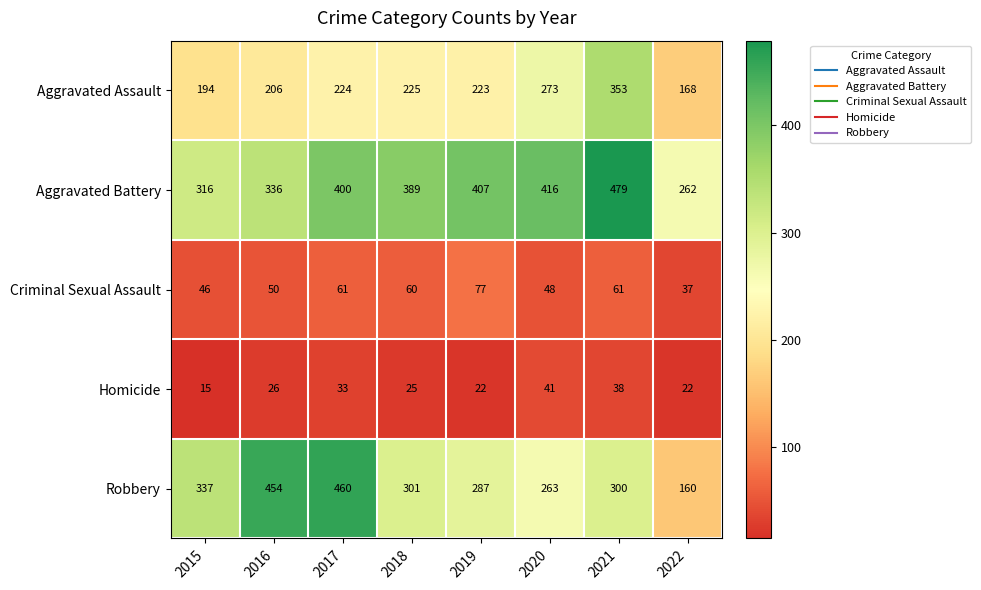

What is the highest value of the Homicide series?

41